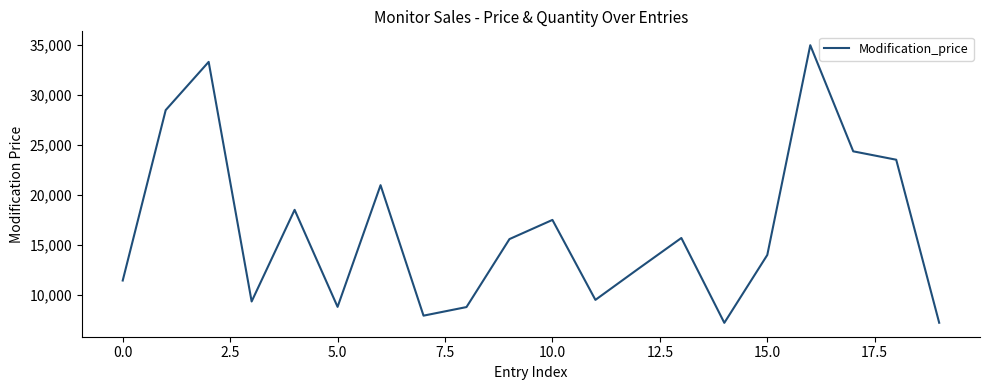

What is the smallest value displayed?

7190